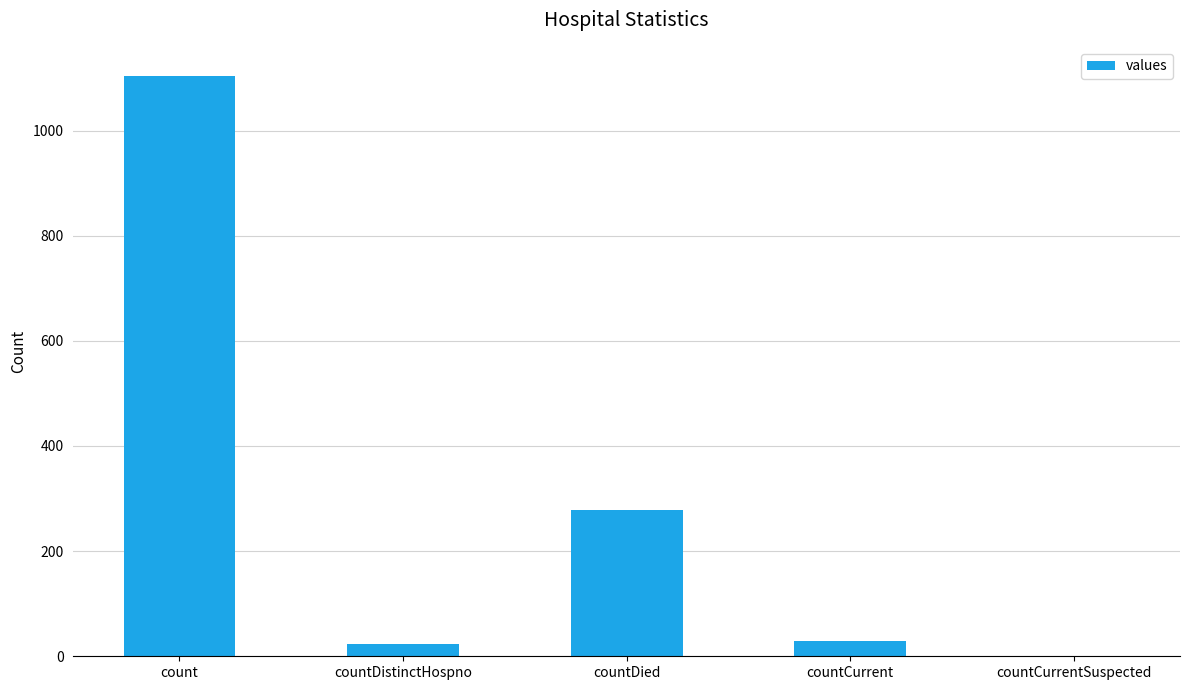

Reading left to right, what are all the values shown in this chart?

1104	23	279	29	0